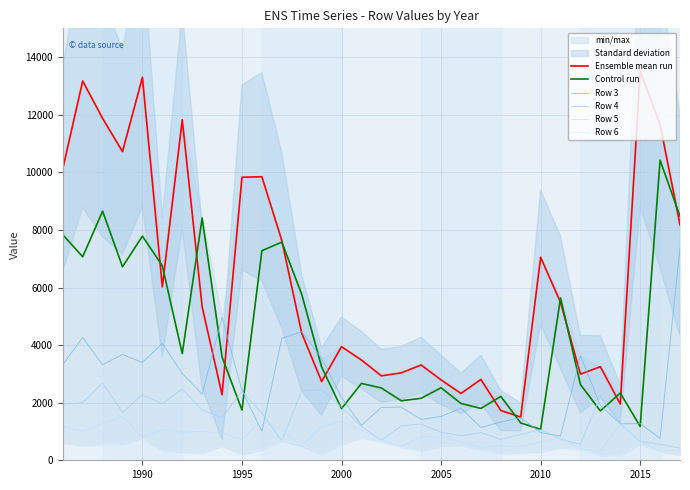

Reading left to right, what are all the values shown in this chart?

Ensemble mean run: 10125	13173	11873	10720	13299	6022	11824	5328	2277	9827	9847	7634	4419	2733	3945	3483	2933	3036	3309	2792	2322	2808	1729	1500	7049	5482	2991	3250	1954	13514	11660	8173
Control run: 7832	7066	8651	6720	7783	6754	3703	8413	3586	1744	7278	7576	5766	3242	1793	2669	2510	2067	2152	2519	1973	1801	2218	1296	1074	5636	2630	1714	2336	1176	10420	8473
Row 3: 3327	4261	3317	3672	3396	4056	3017	2292	4963	2422	1010	4230	4467	3538	2180	1213	1835	1844	1422	1523	1813	1139	1329	1481	960	844	3631	1904	1266	1275	760	7378
Row 4: 1951	2002	2691	1659	2276	1961	2478	1740	1477	2403	1636	676	2420	2449	1850	1178	694	1194	1259	973	851	958	723	894	1069	738	550	2218	1270	656	559	425
Row 5: 1179	1010	1273	1526	778	1069	972	1006	939	710	1397	1078	484	1175	1355	1039	735	482	815	807	642	447	515	453	639	774	405	308	1262	649	321	352
Row 6: 616	508	562	559	793	336	289	258	497	204	359	686	550	199	557	782	650	453	322	498	520	360	237	270	299	436	393	158	179	565	298	184